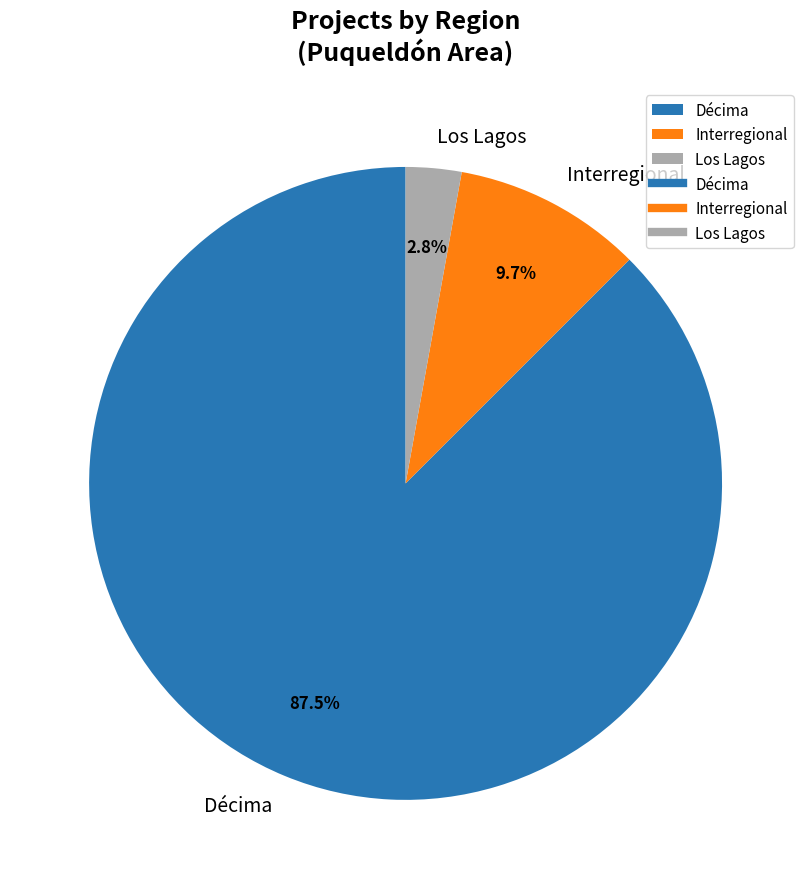

What is the smallest slice in the pie chart?

Los Lagos